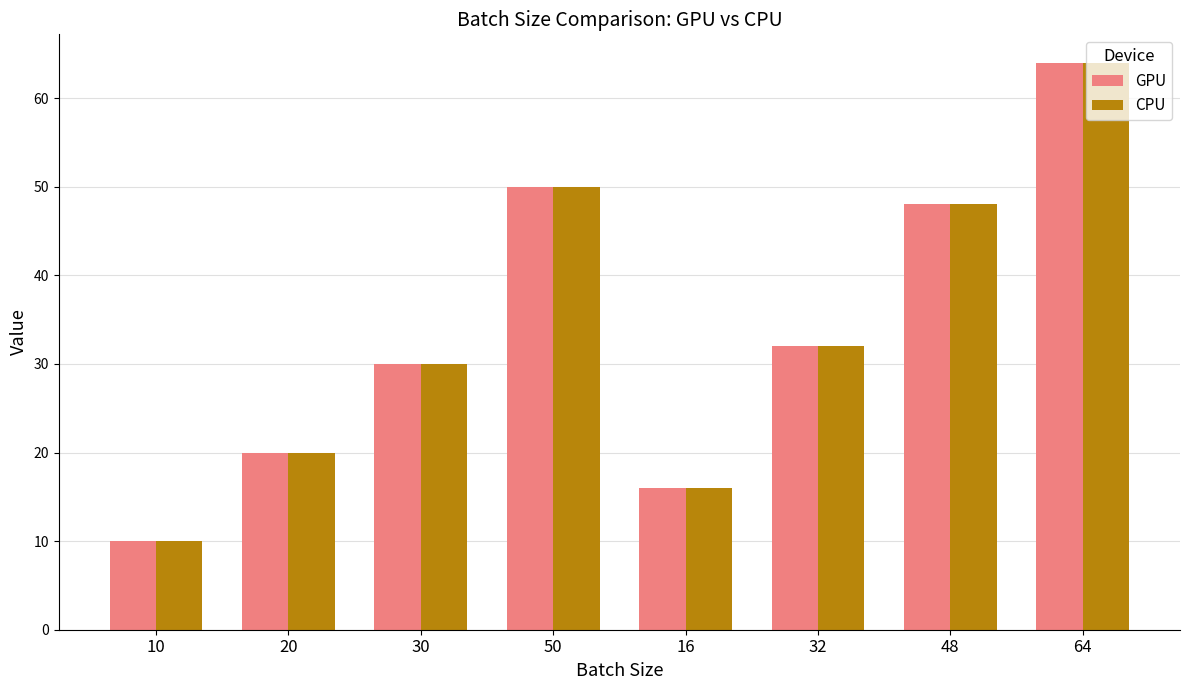

Reading left to right, what are all the values shown in this chart?

GPU: 10	20	30	50	16	32	48	64
CPU: 10	20	30	50	16	32	48	64